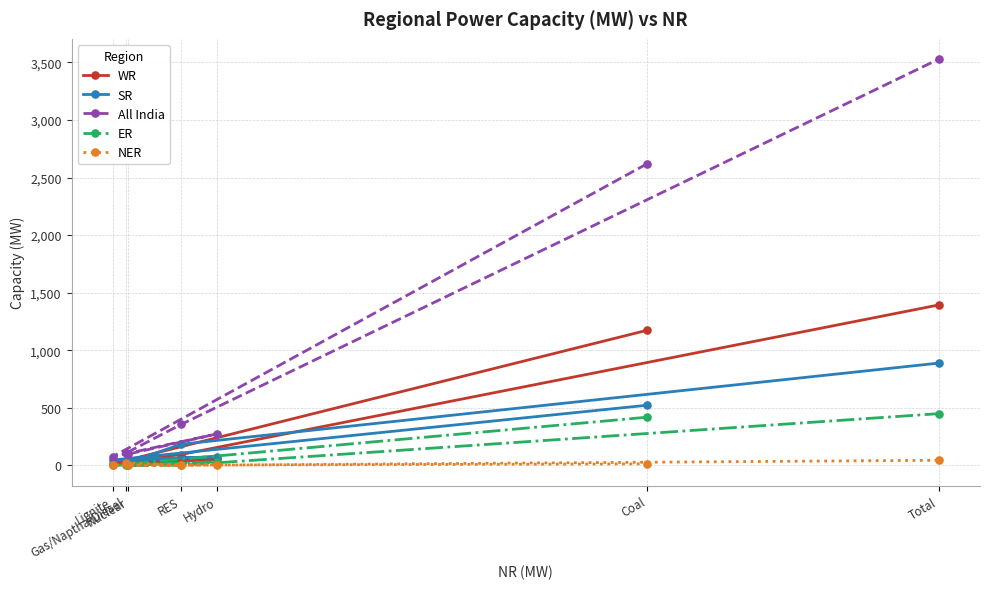

What is the label of the 1st point from the left?

Lignite